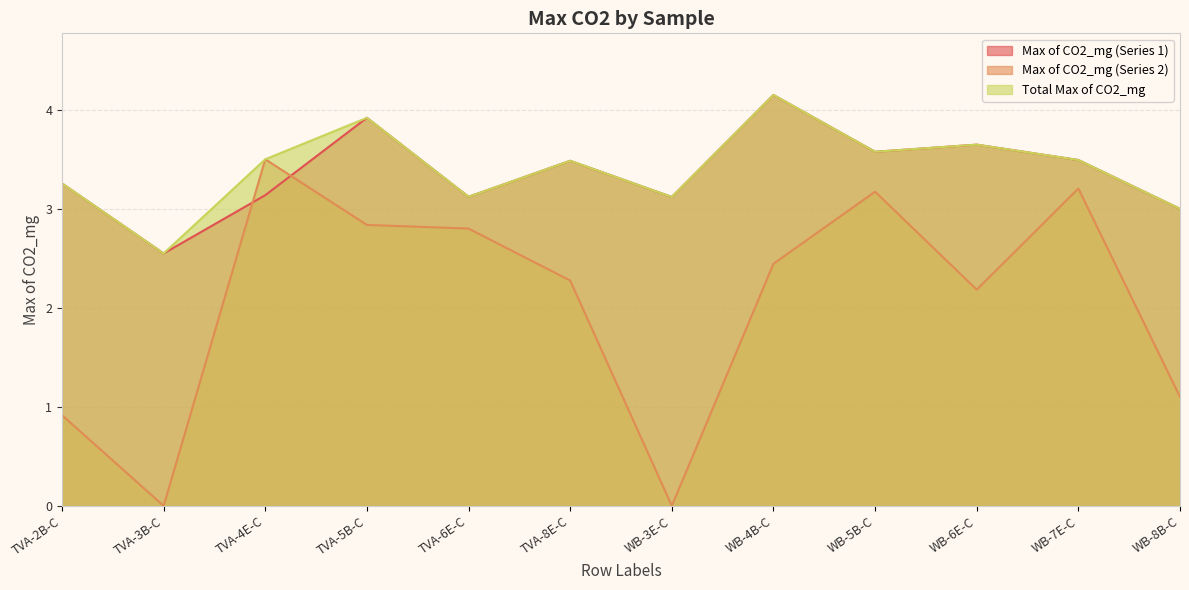

What is the value of the Total Max of CO2_mg point at the 5th from the left?

3.1